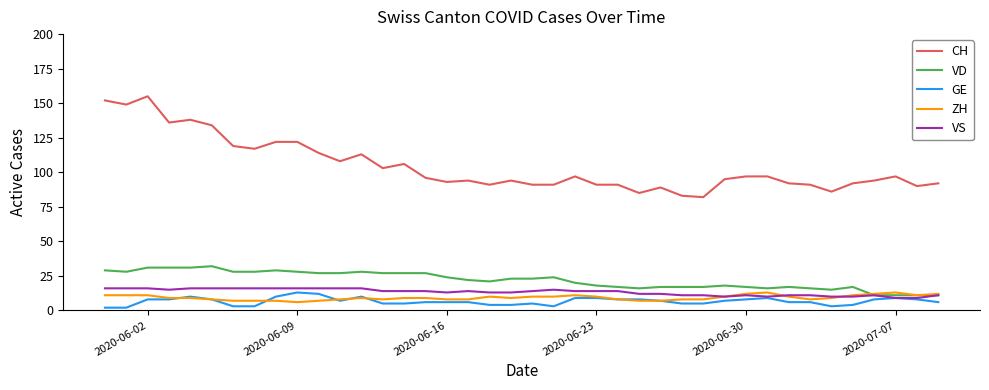

What is the greatest value displayed?

155